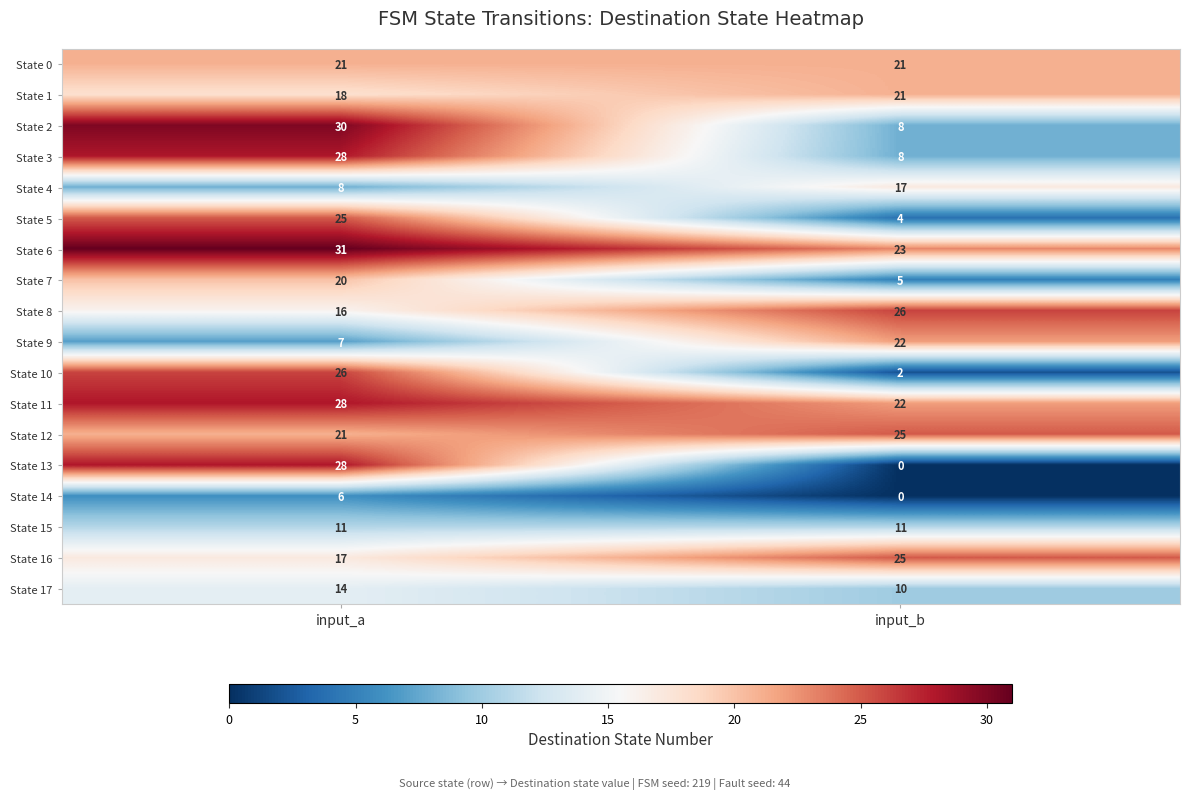

What is the minimum value for State 4?

8